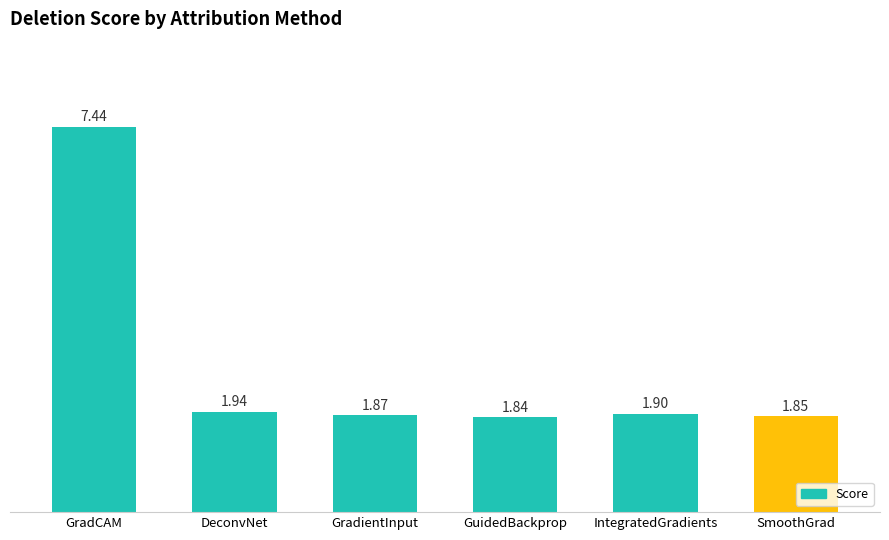

List the labels in order of value, largest first.

GradCAM, DeconvNet, IntegratedGradients, GradientInput, SmoothGrad, GuidedBackprop